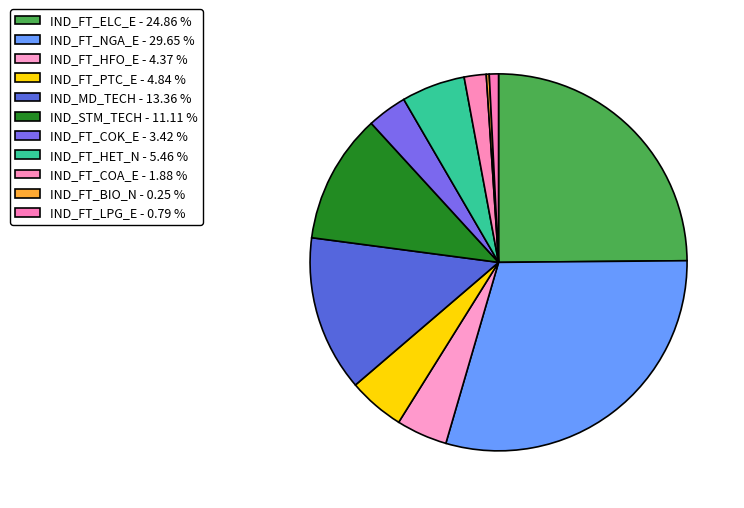

Does IND_STM_TECH account for over 50% of the chart?

No